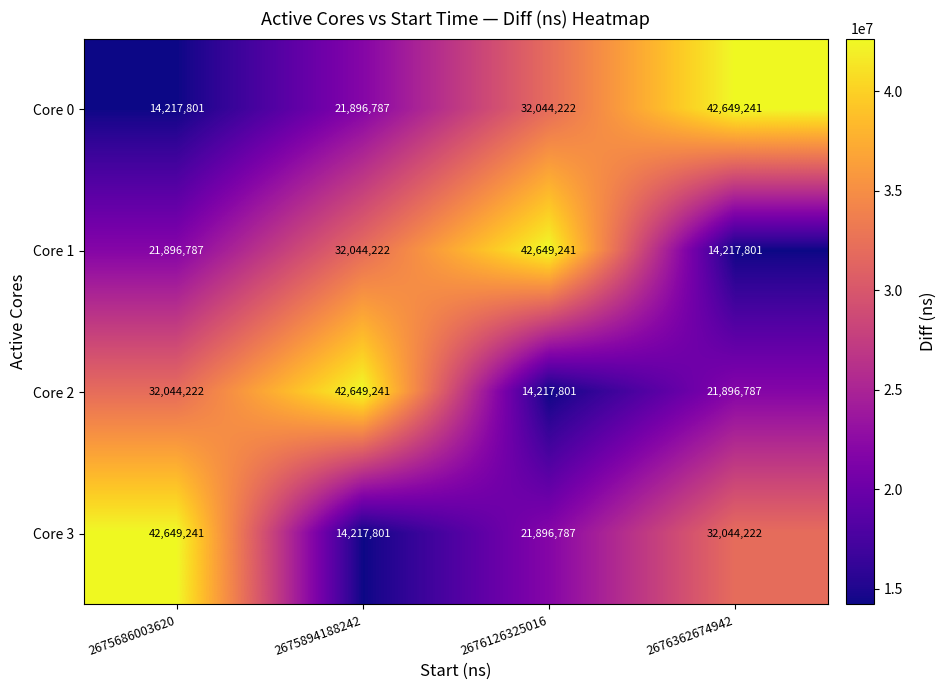

What is the spread (max minus min) of values at 2675894188242?

28431440